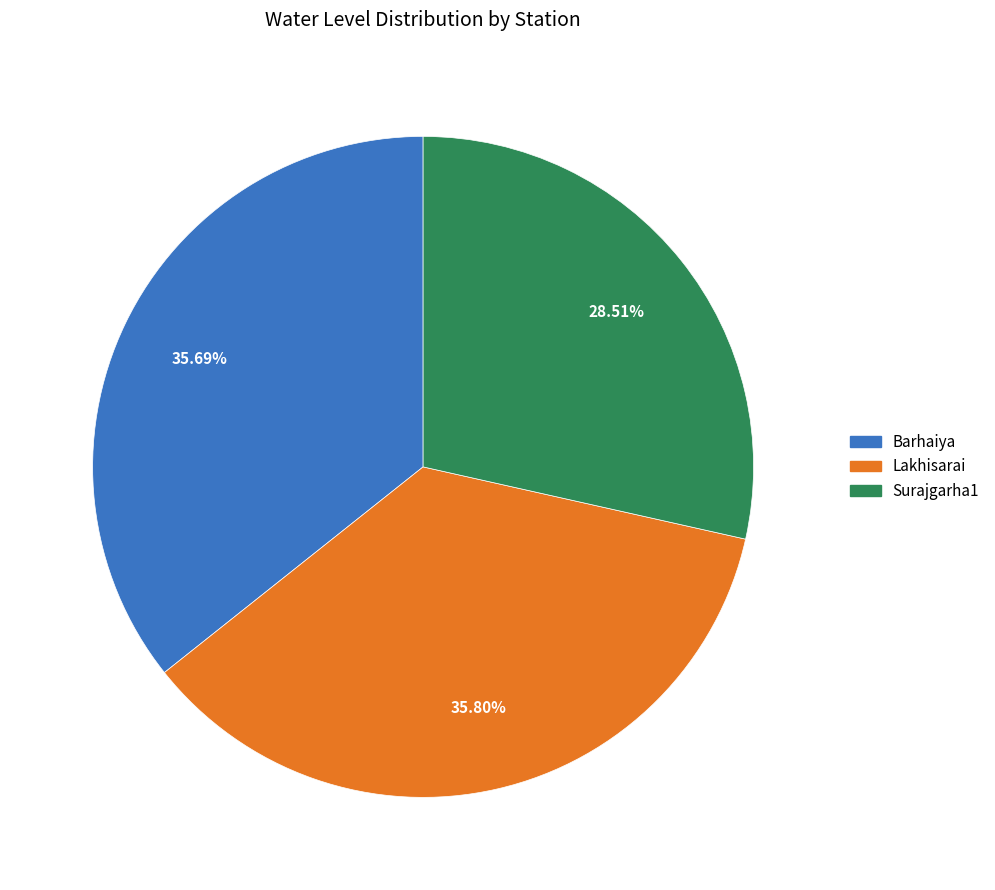

How many slices are in this pie chart?

3